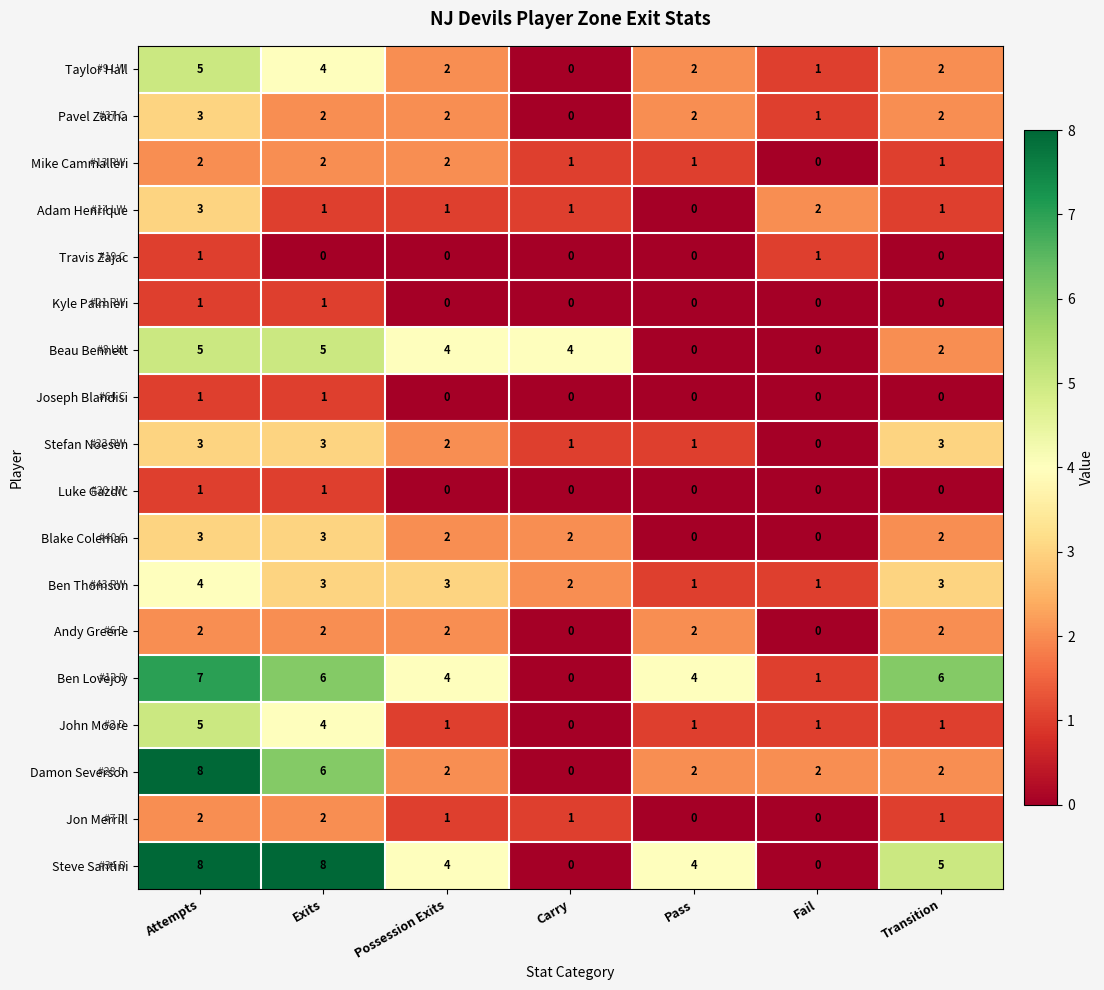

Which series changed the most between Attempts and Fail?

Steve Santini